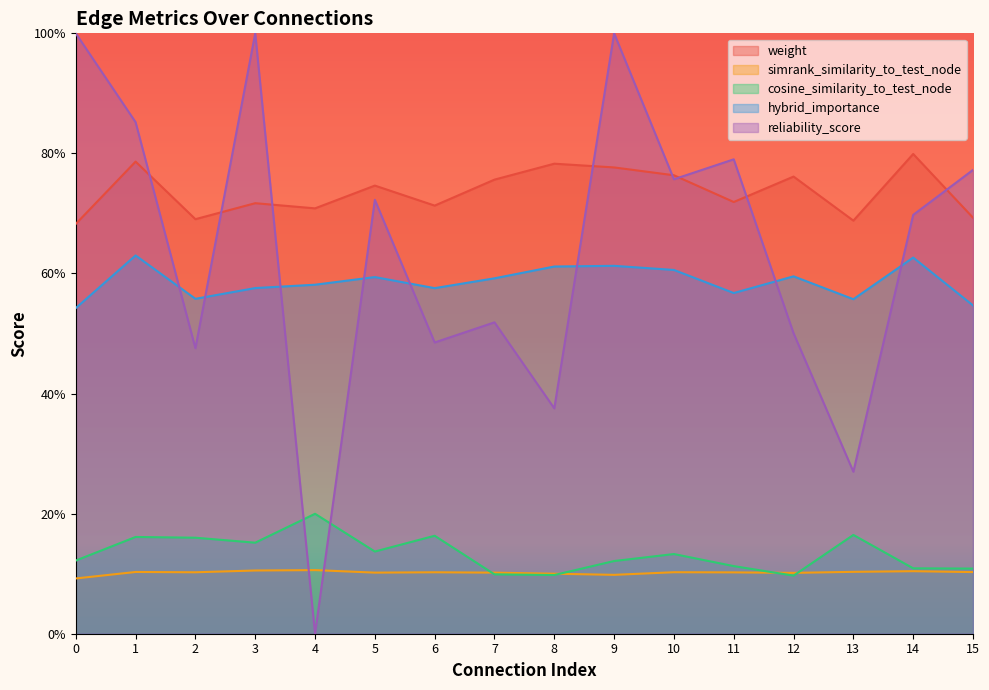

At which label does weight reach its peak?

14